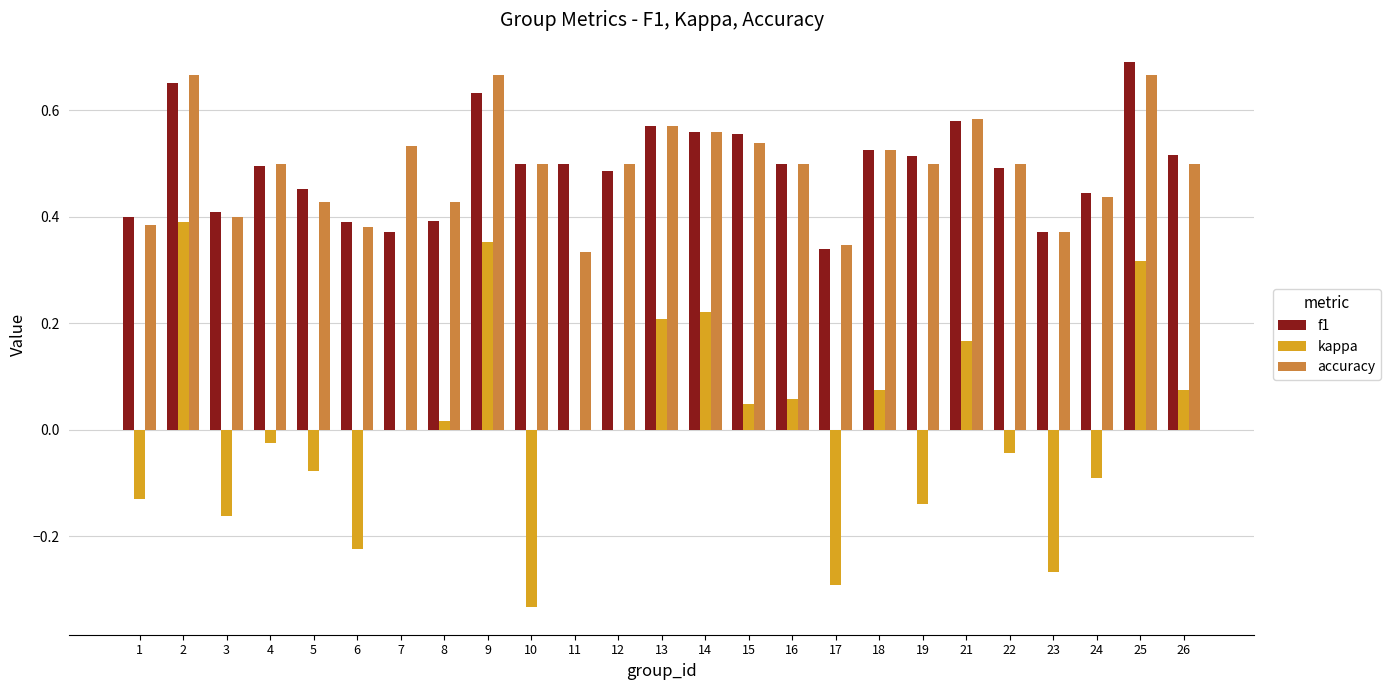

The value of accuracy at 2 is 0.7. True or false?

True